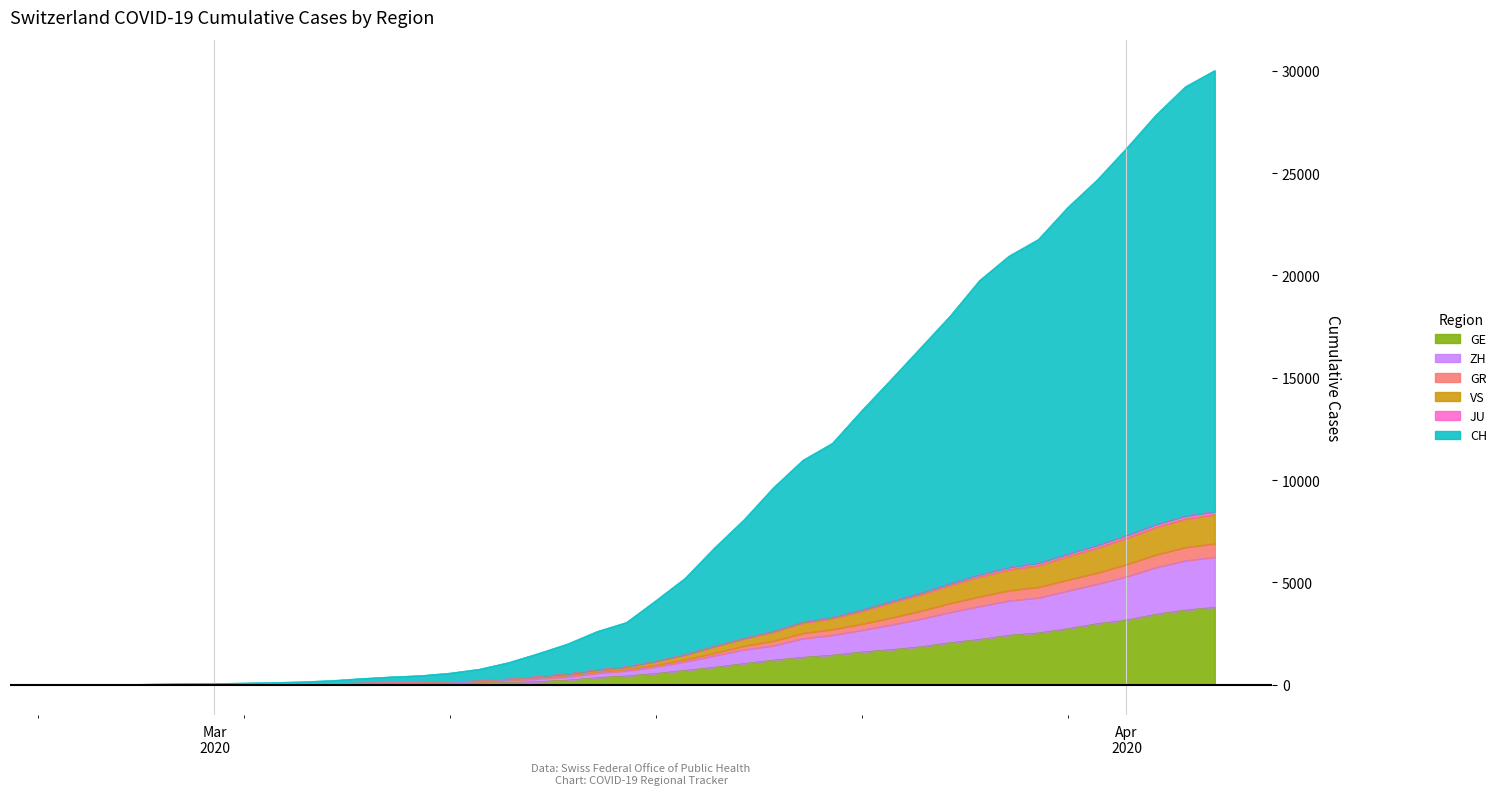

What is the highest value of the GE series?

3788